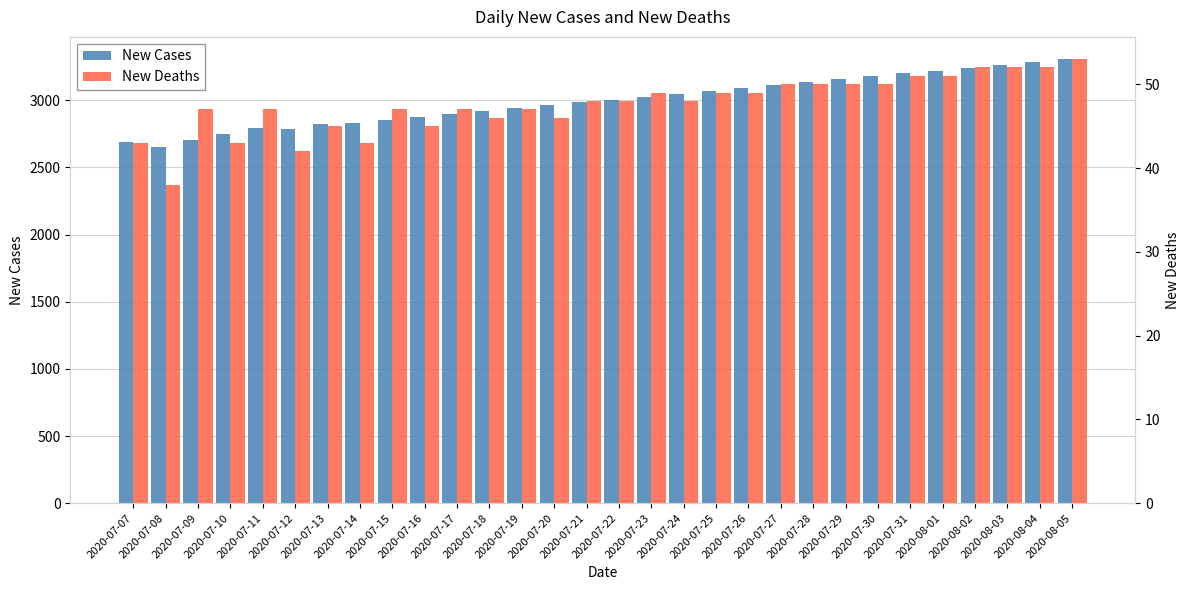

What is the sum of the New Cases values at 2020-07-24 and 2020-07-31?

6249